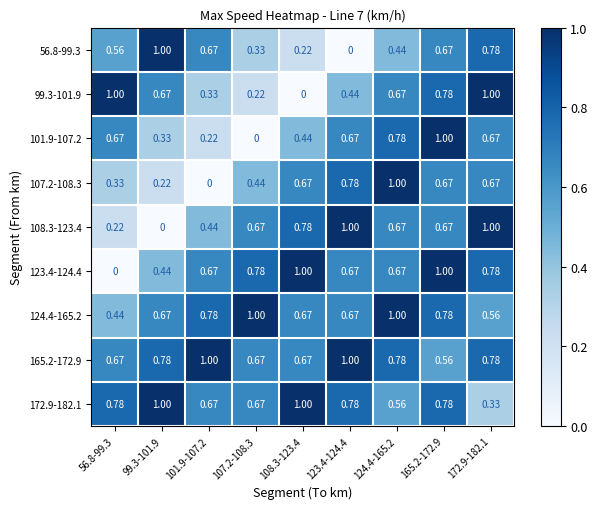

Is the value of 124.4-165.2 at 172.9-182.1 greater than the value of 165.2-172.9 at 123.4-124.4?

No